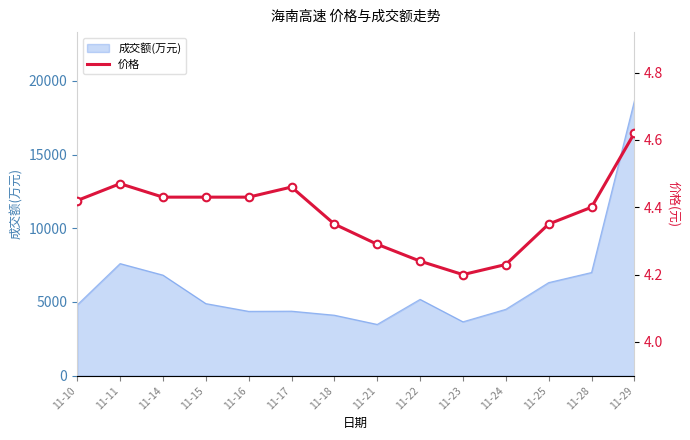

Between 11-24 and 11-22, which is larger?

11-22